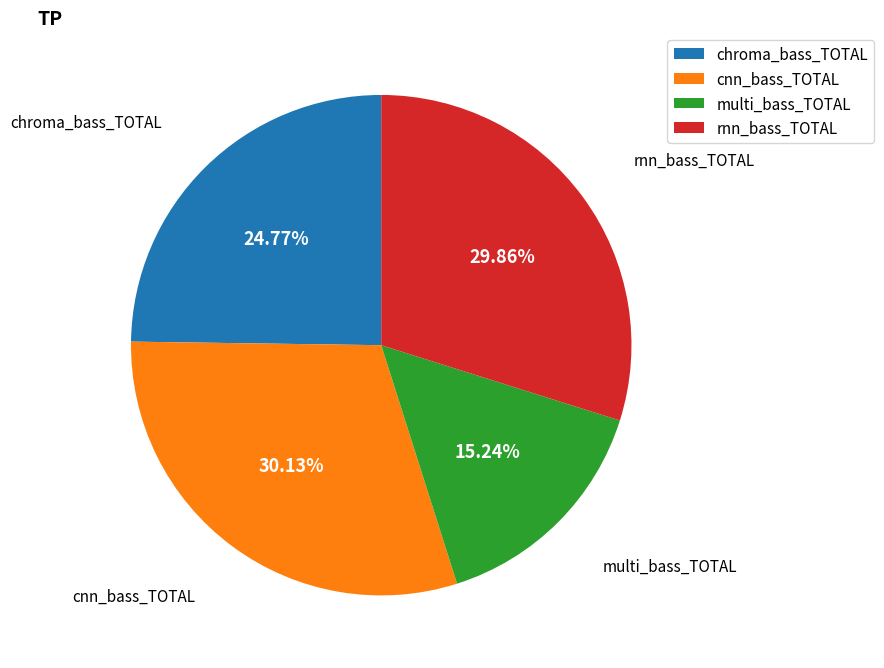

Does rnn_bass_TOTAL represent more than half of the total?

No